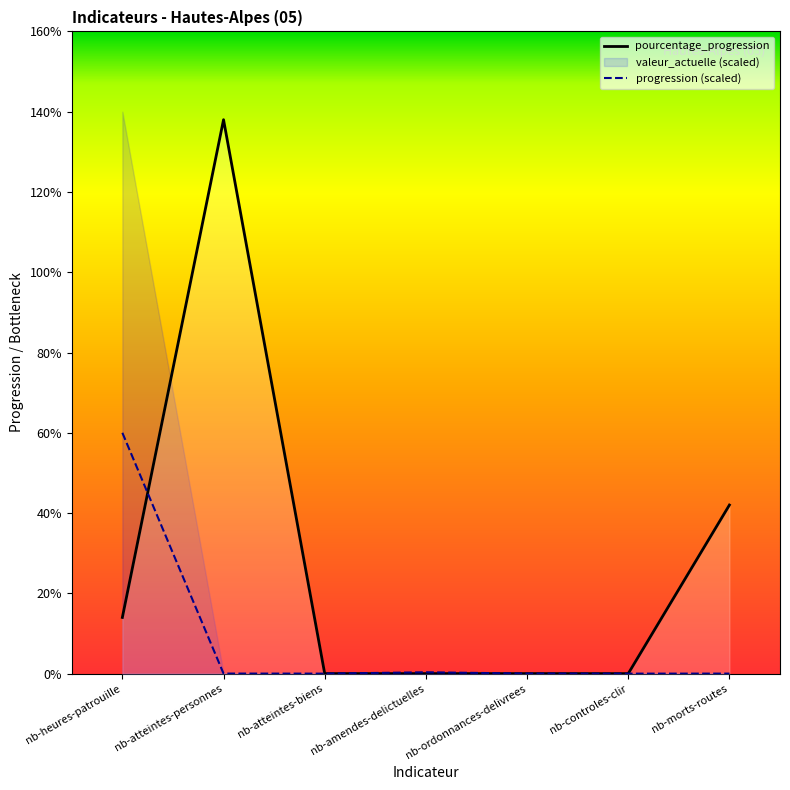

Is the value of valeur_actuelle at nb-morts-routes greater than the value of pourcentage_progression at nb-atteintes-biens?

Yes